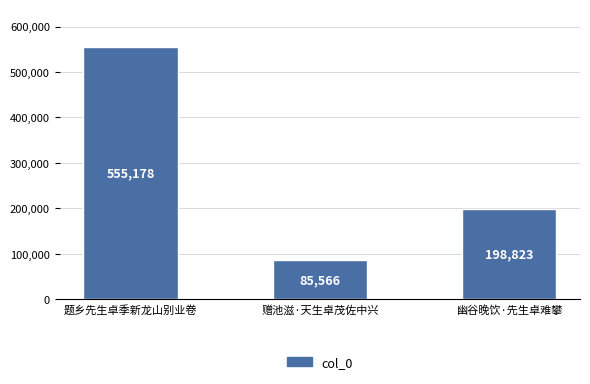

Count the values in the range 85566 to 555178.

3